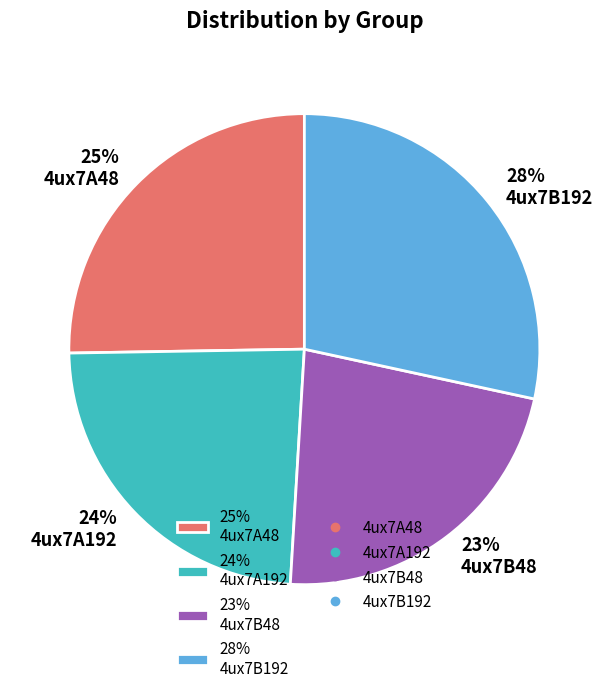

Do 28% 4ux7B192 and 23% 4ux7B48 together represent more than half of the pie?

Yes